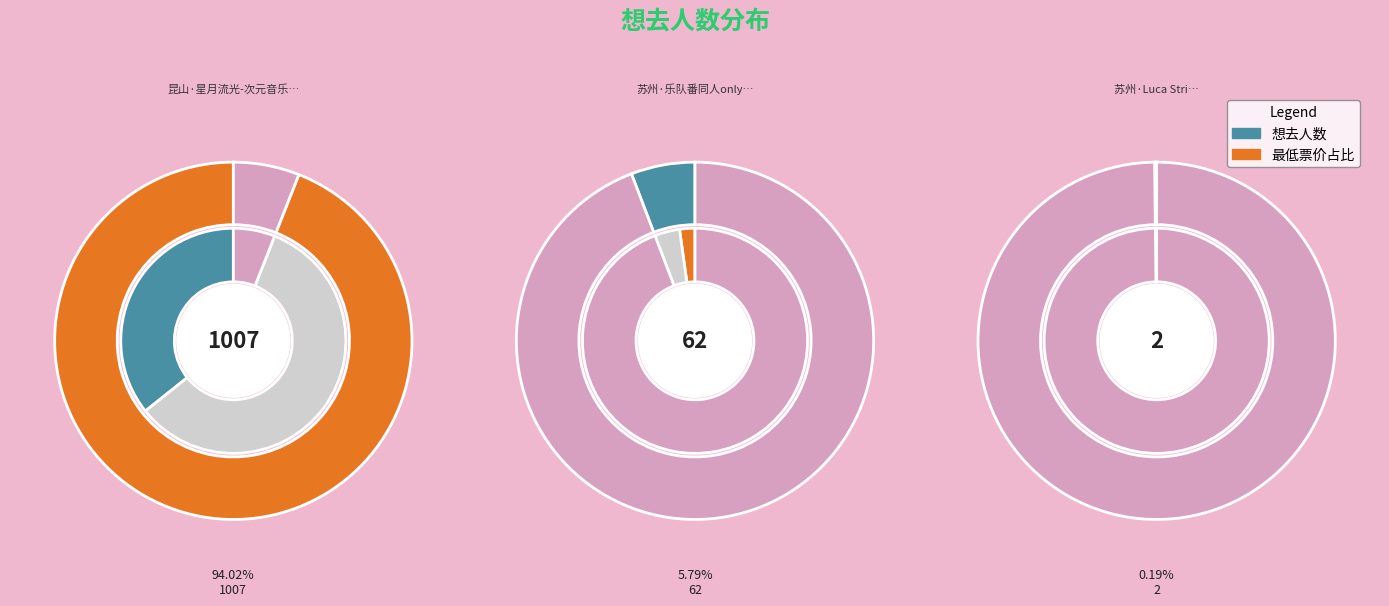

Which category has the biggest portion of the pie?

昆山·星月流光-次元音乐嘉年华